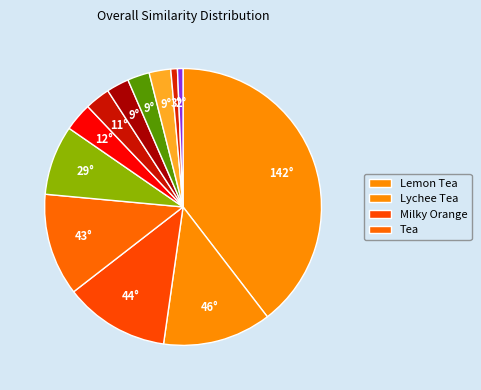

How many segments does this pie chart have?

12